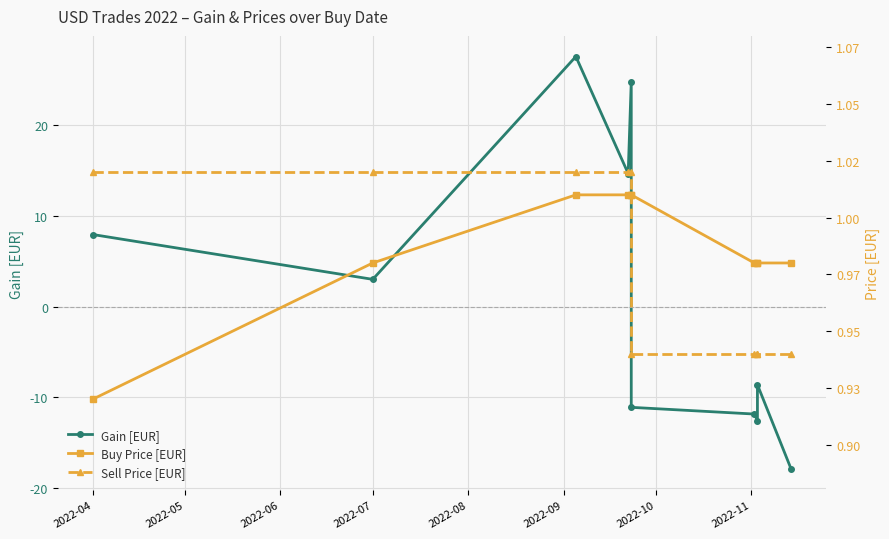

Reading left to right, what are all the values shown in this chart?

Gain [EUR]: 7.9	3.0	27.6	14.7	24.8	-11.1	-11.8	-12.6	-8.6	-17.9
Buy Price [EUR]: 0.9	1.0	1.0	1.0	1.0	1.0	1.0	1.0	1.0	1.0
Sell Price [EUR]: 1.0	1.0	1.0	1.0	1.0	0.9	0.9	0.9	0.9	0.9